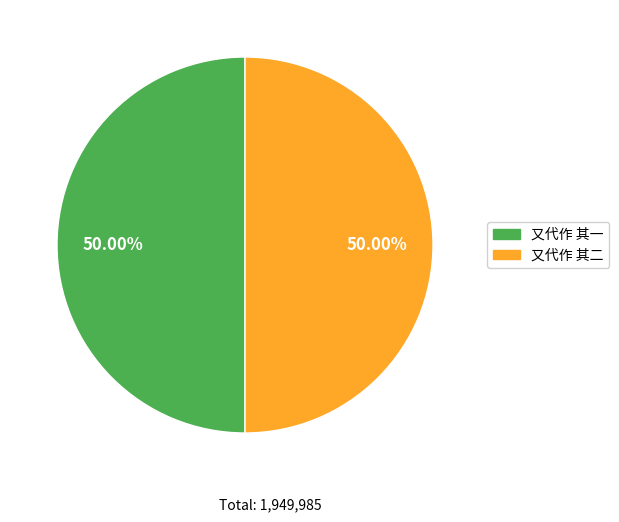

To the nearest percent, what is the combined percentage of 又代作 其二 and 又代作 其一?

100%